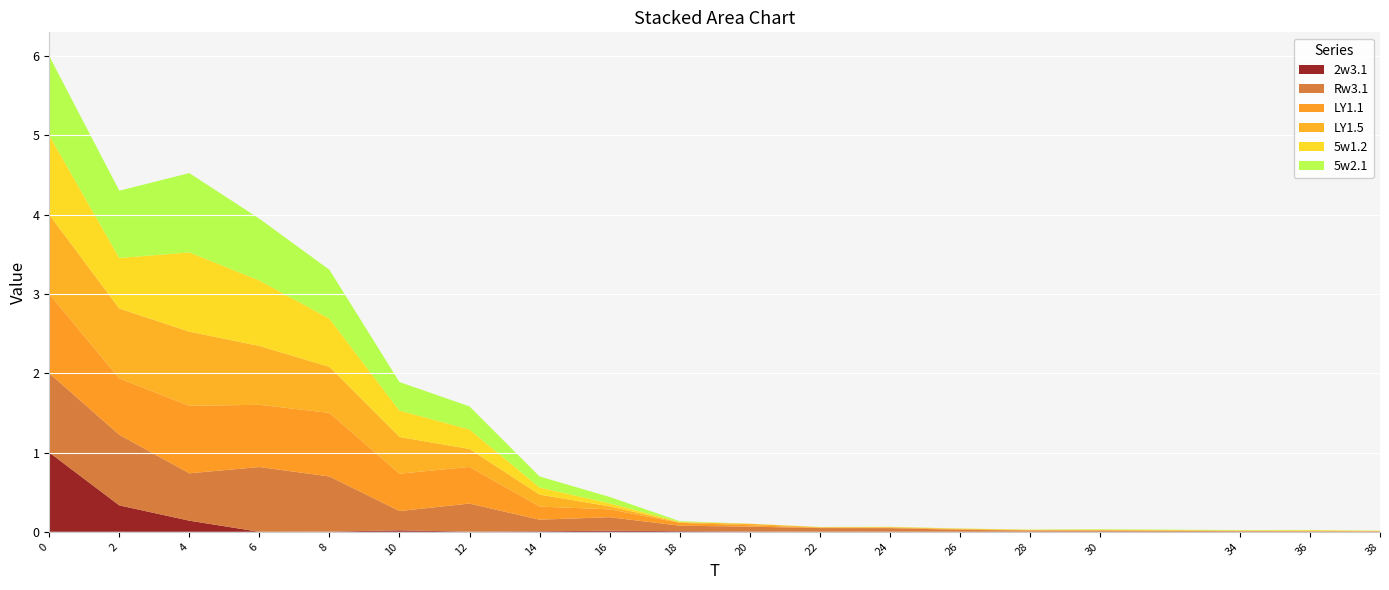

Reading right to left, extract all data points from this chart.

2w3.1: 38=0.0	36=0.0	34=0.0	30=0.0	28=0.0	26=0.0	24=0.0	22=0.0	20=0.0	18=0.0	16=0.0	14=0.0	12=0.0	10=0.0	8=0.0	6=0.0	4=0.1	2=0.3	0=1.0
Rw3.1: 38=0.0	36=0.0	34=0.0	30=0.0	28=0.0	26=0.0	24=0.0	22=0.0	20=0.1	18=0.1	16=0.2	14=0.1	12=0.4	10=0.2	8=0.7	6=0.8	4=0.6	2=0.9	0=1.0
LY1.1: 38=0.0	36=0.0	34=0.0	30=0.0	28=0.0	26=0.0	24=0.0	22=0.0	20=0.0	18=0.0	16=0.1	14=0.2	12=0.5	10=0.5	8=0.8	6=0.8	4=0.9	2=0.7	0=1.0
LY1.5: 38=0.0	36=0.0	34=0.0	30=0.0	28=0.0	26=0.0	24=0.0	22=0.0	20=0.0	18=0.0	16=0.0	14=0.2	12=0.2	10=0.5	8=0.6	6=0.7	4=0.9	2=0.9	0=1.0
5w1.2: 38=0.0	36=0.0	34=0.0	30=0.0	28=0.0	26=0.0	24=0.0	22=0.0	20=0.0	18=0.0	16=0.0	14=0.1	12=0.2	10=0.3	8=0.6	6=0.8	4=1.0	2=0.6	0=1.0
5w2.1: 38=0.0	36=0.0	34=0.0	30=0.0	28=0.0	26=0.0	24=0.0	22=0.0	20=0.0	18=0.0	16=0.1	14=0.1	12=0.3	10=0.4	8=0.6	6=0.8	4=1.0	2=0.8	0=1.0